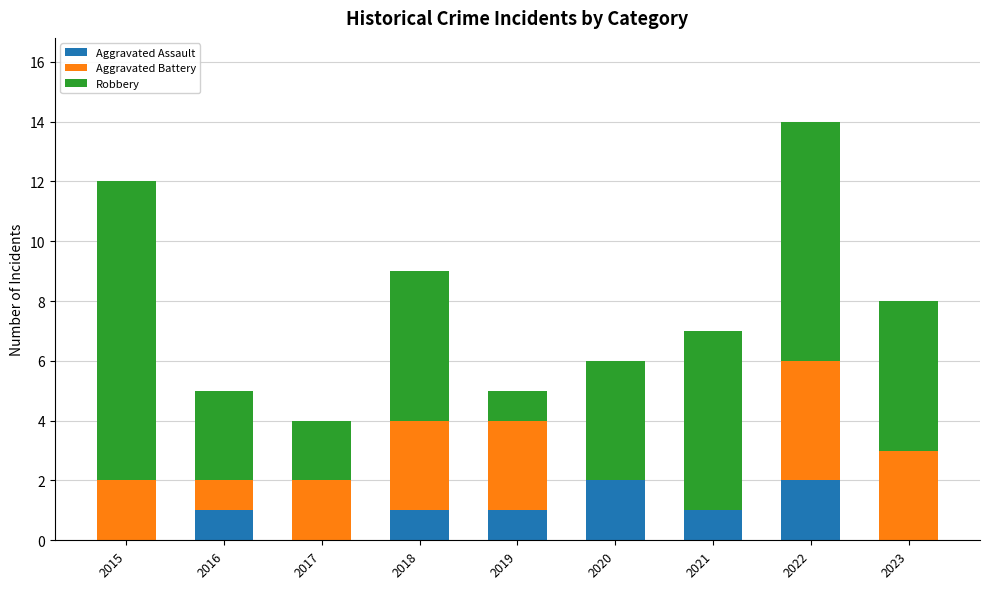

At which category is the sum across all series the highest?

2022